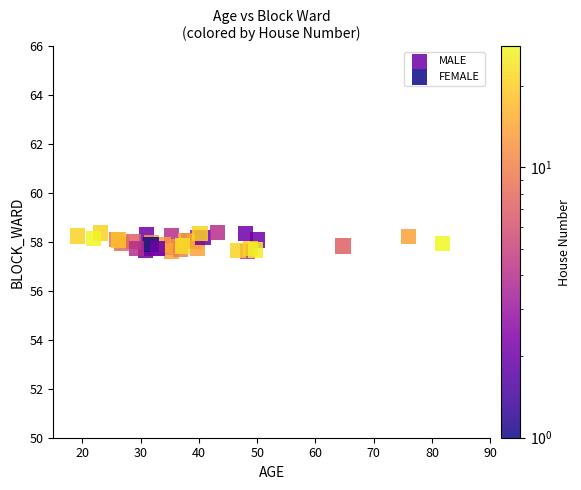

What are all the series names shown in the legend?

MALE, FEMALE